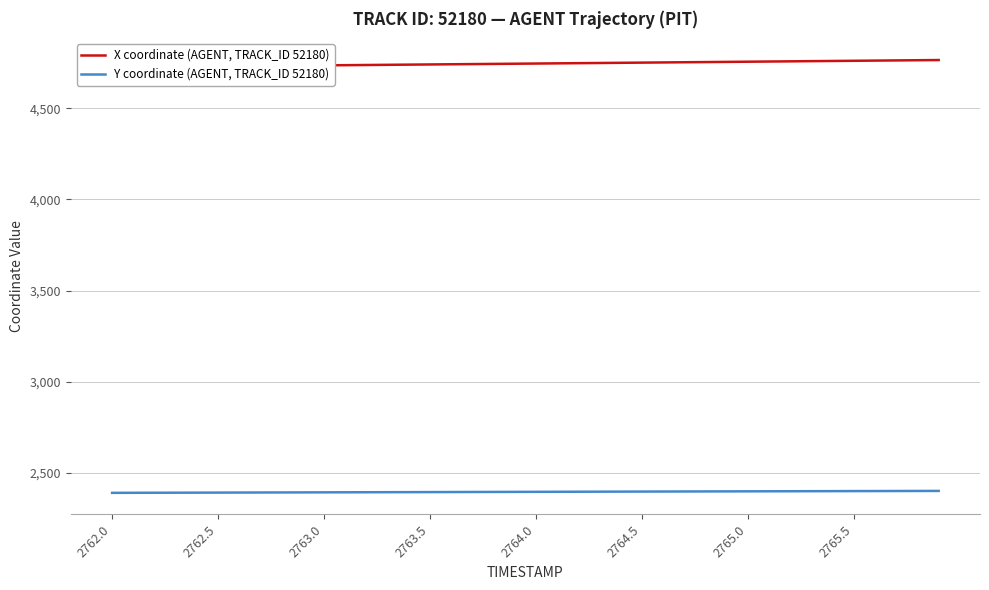

True or false: Y coordinate (AGENT, TRACK_ID 52180) and X coordinate (AGENT, TRACK_ID 52180) intersect in this chart.

False